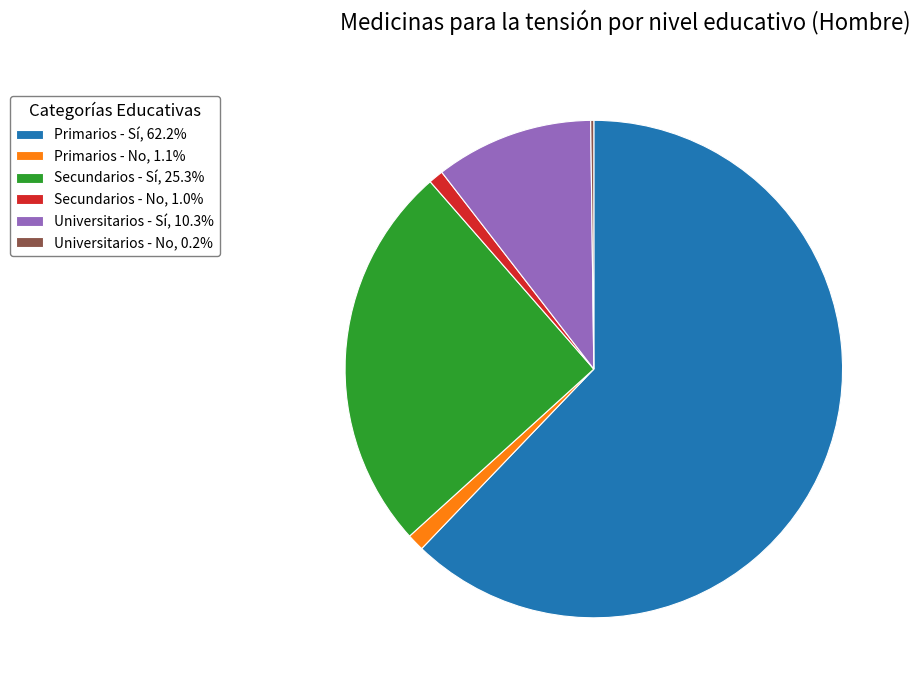

Which category has the biggest portion of the pie?

Primarios - Sí